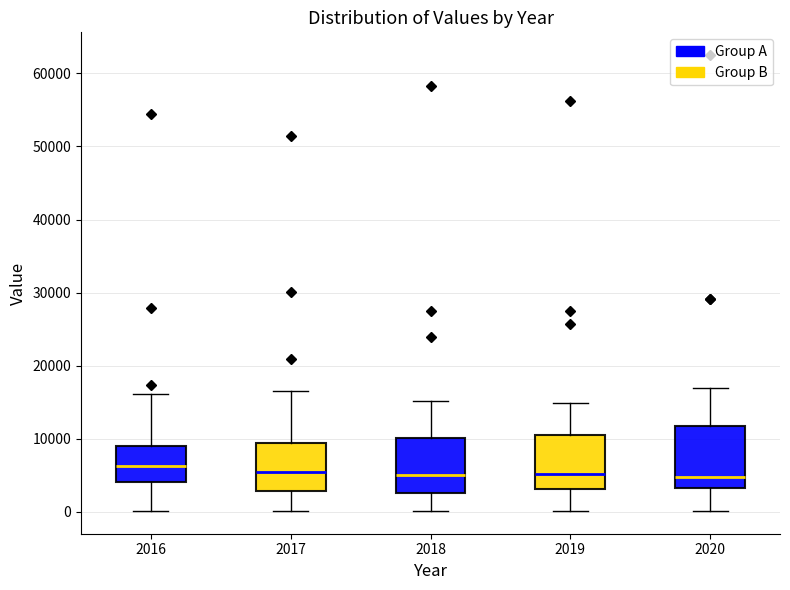

Reading left to right, transcribe this box plot: for each box, give where its median line is, the range the box spans, and where its two whiskers end, as read against the y-axis. The values are not printed on the chart, so give them approximately, as read against the axis.

2016: median 6000, box 4000 to 9000, whiskers 0 to 16000
2017: median 5000, box 3000 to 9000, whiskers 0 to 17000
2018: median 5000, box 3000 to 10000, whiskers 0 to 15000
2019: median 5000, box 3000 to 11000, whiskers 0 to 15000
2020: median 5000, box 3000 to 12000, whiskers 0 to 17000